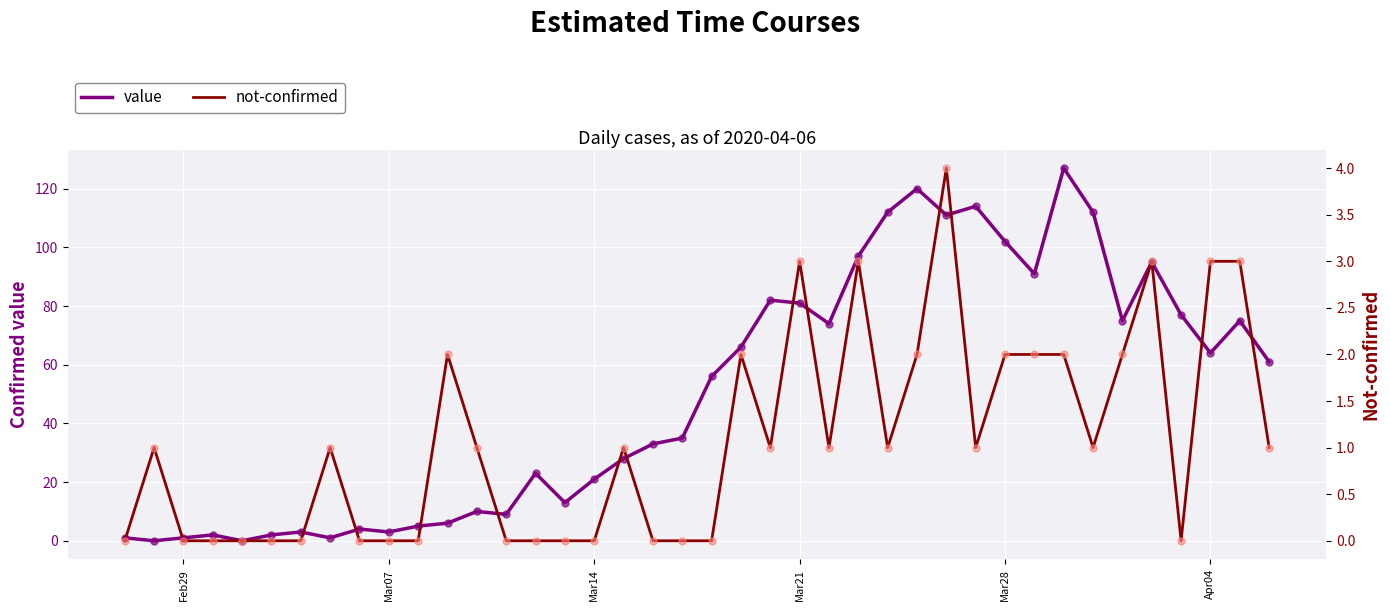

Which series has the largest total across all categories?

value